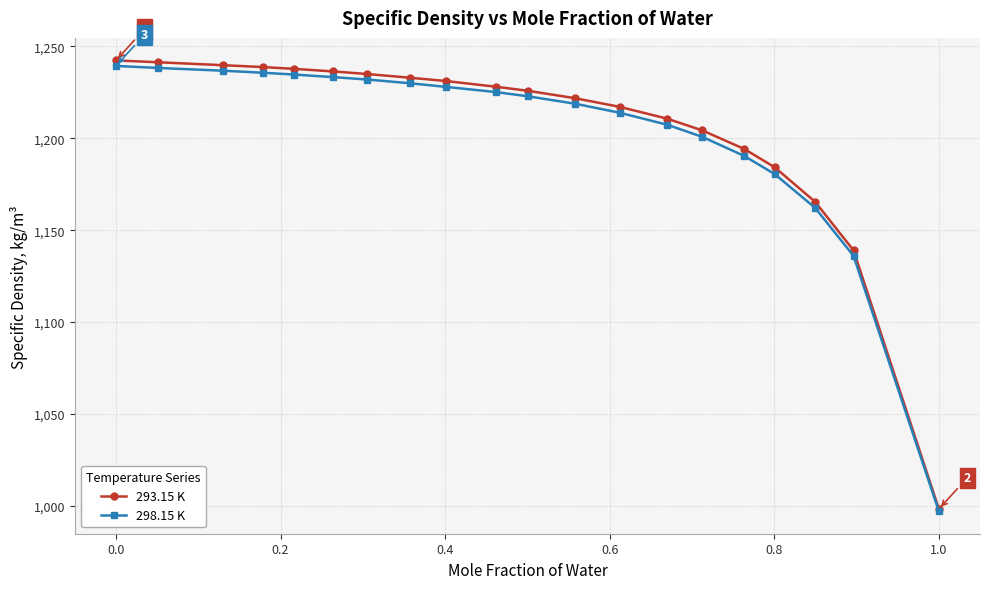

What is the value of the 298.15 K point at the 12th from the left?

1218.8